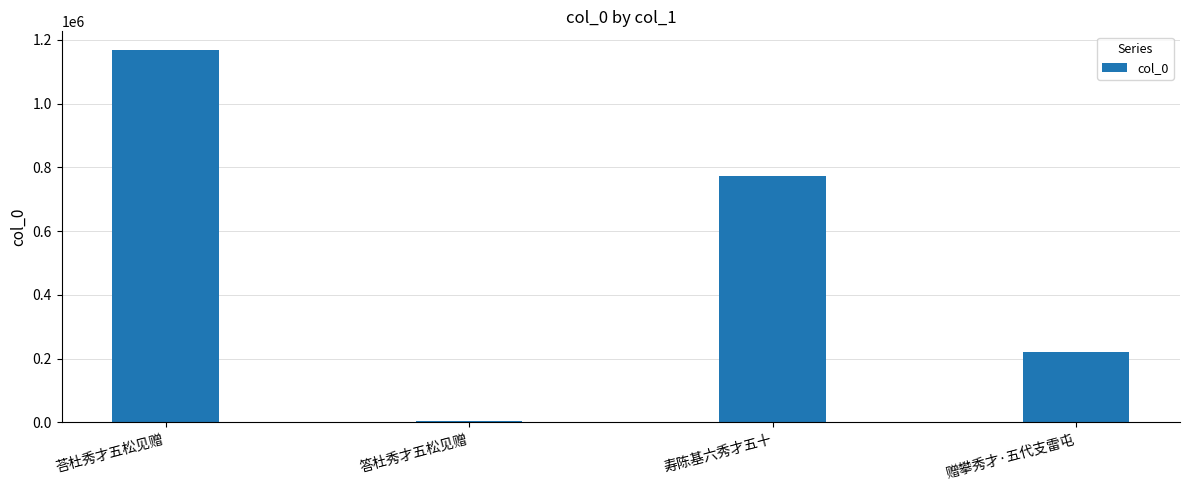

Rank the categories by value from highest to lowest.

荅杜秀才五松见赠, 寿陈基六秀才五十, 赠攀秀才·五代支雷屯, 答杜秀才五松见赠